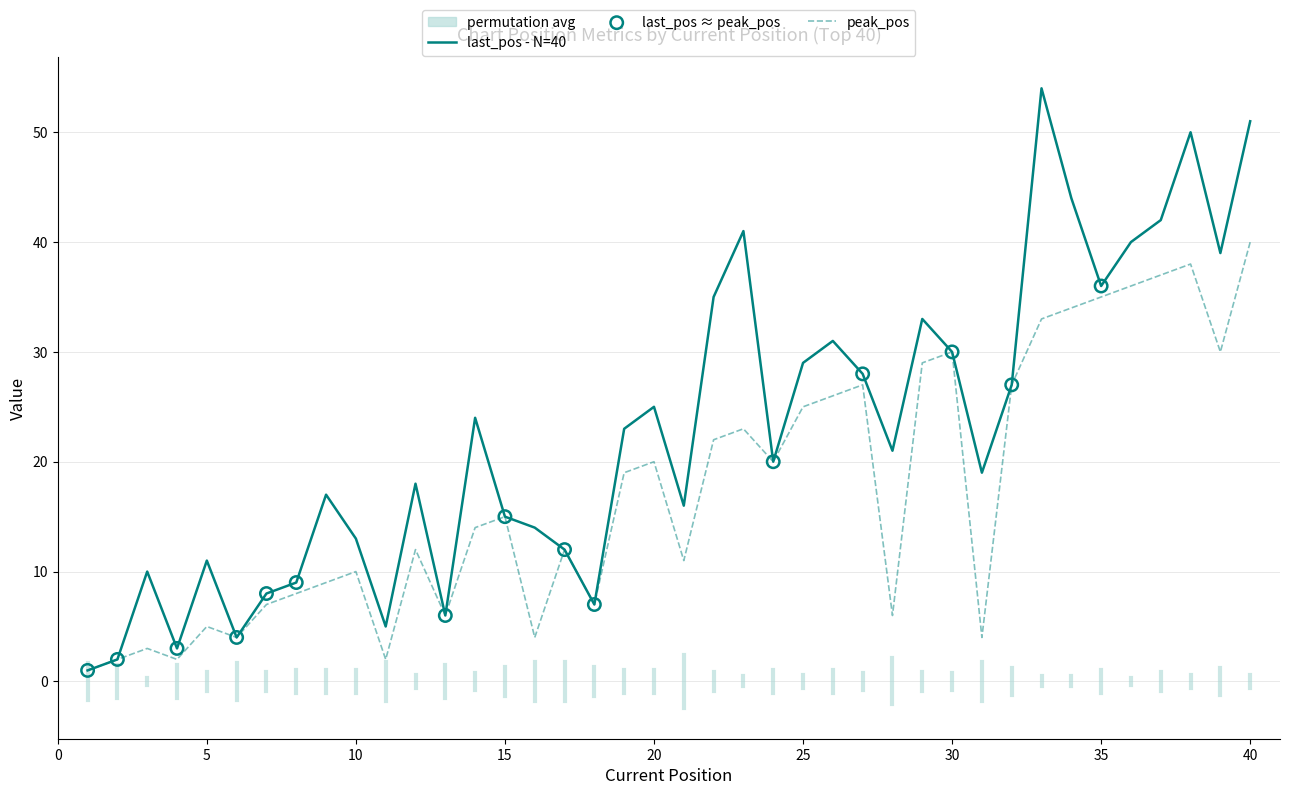

Which series contains the highest Y value?

last_pos